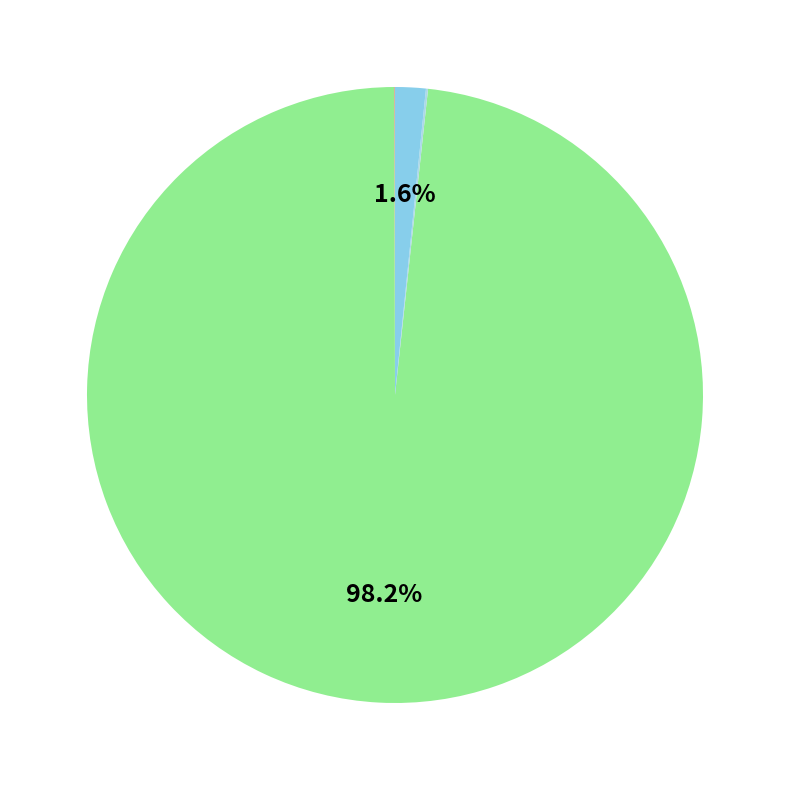

How many slices are in this pie chart?

4